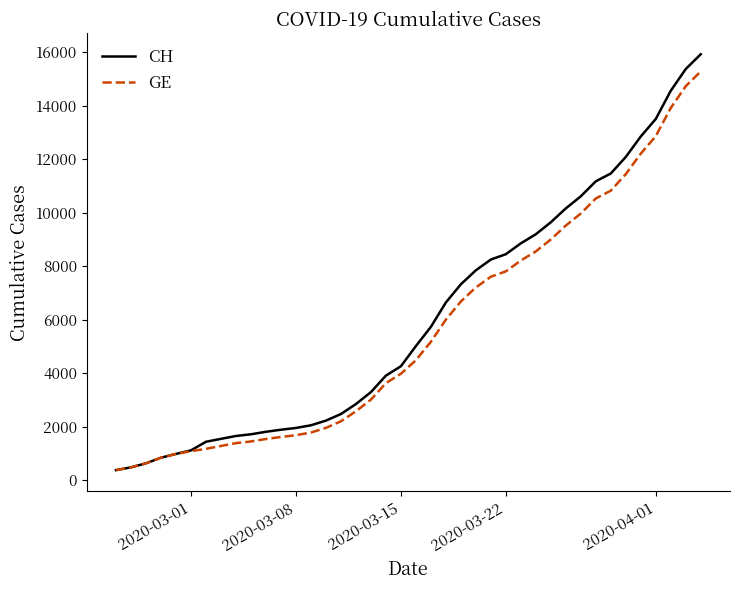

What is the maximum value for CH?

15926